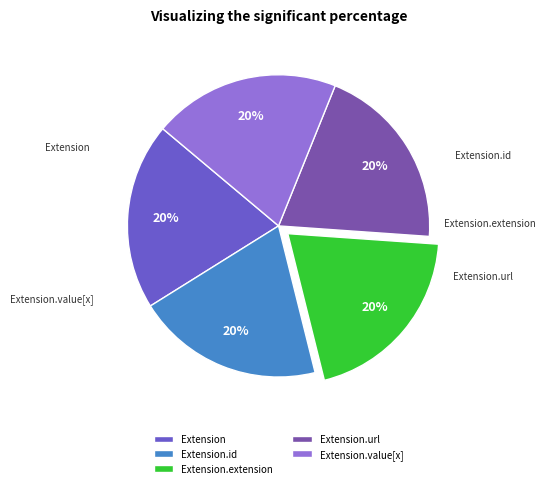

How many slices are in this pie chart?

5